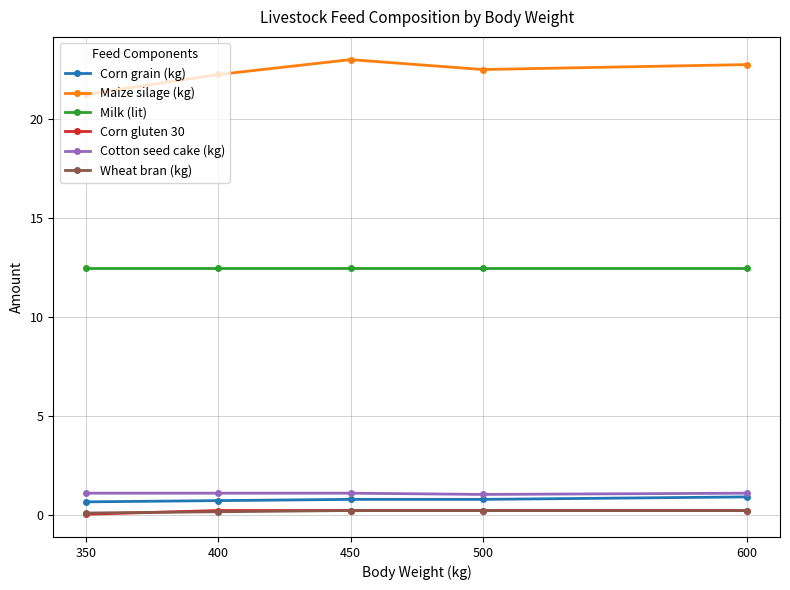

True or false: Milk (lit) has more than 2 points higher than both neighbors.

False